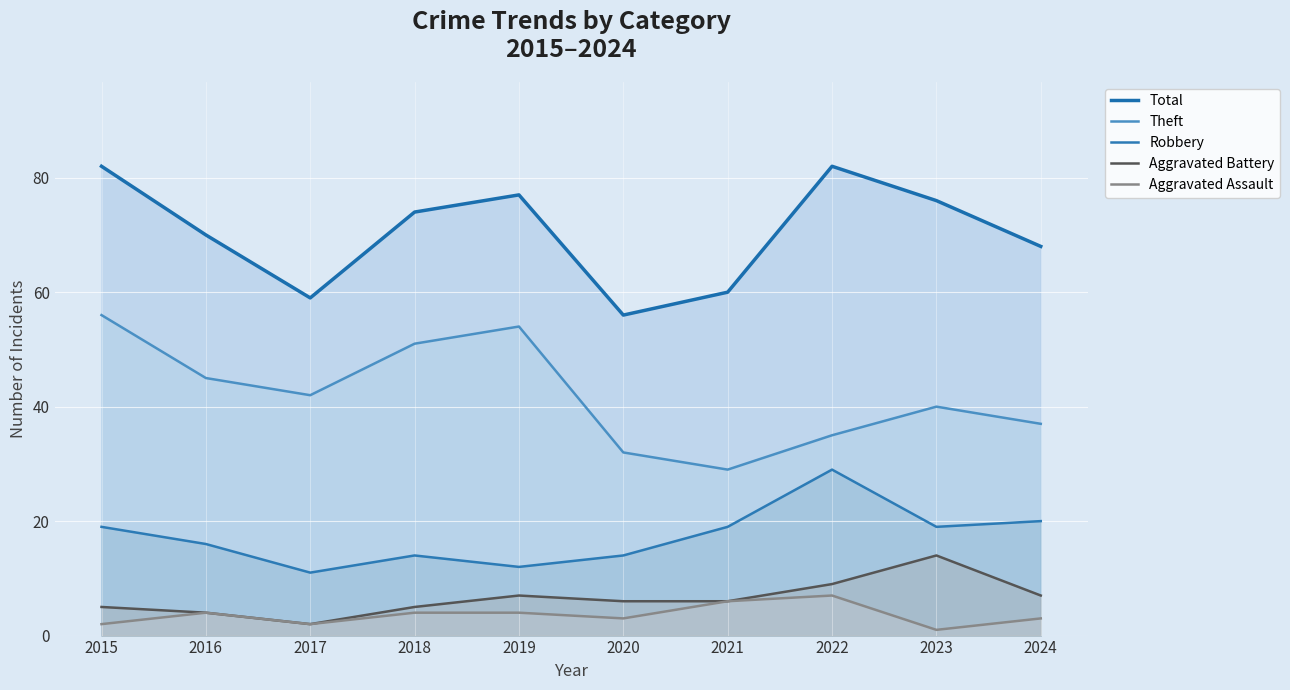

The value of Robbery at 2017 is 11. True or false?

True